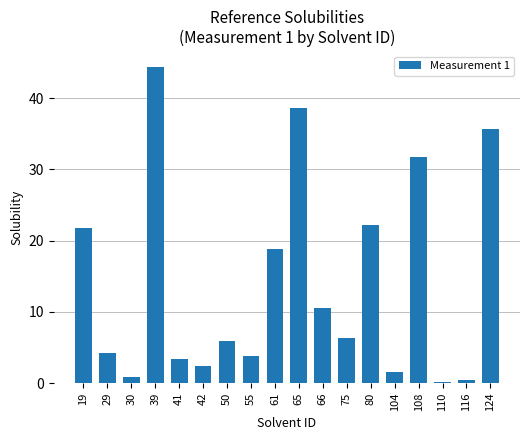

How many categories are shown in the chart?

18